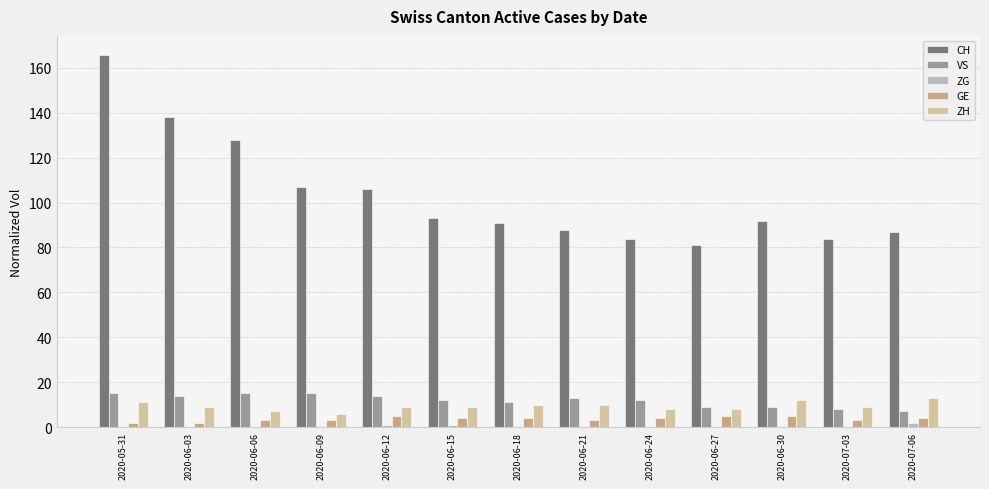

What is the sum of all ZH values?

121